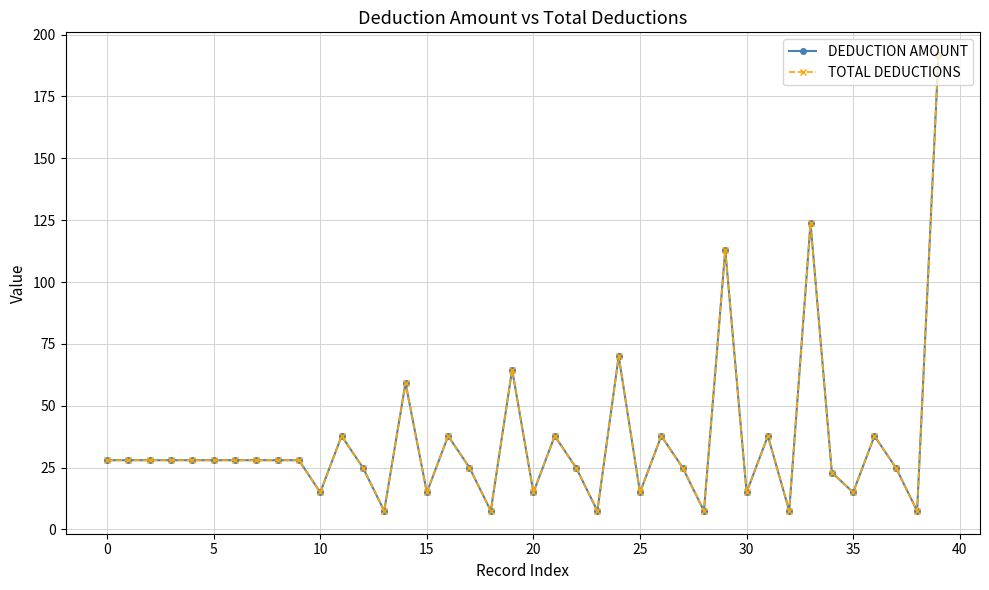

What is the highest value of the DEDUCTION AMOUNT series?

191.7